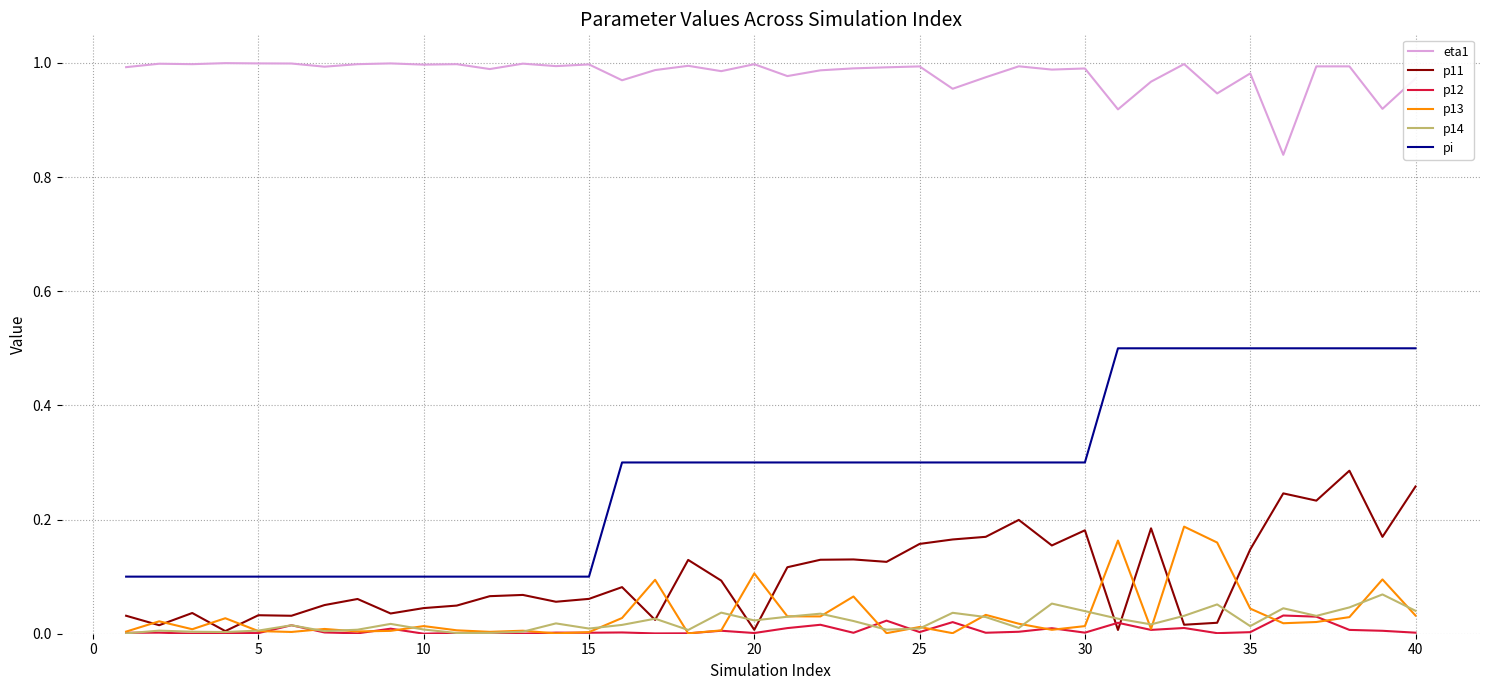

Which series has the widest spread of values?

pi